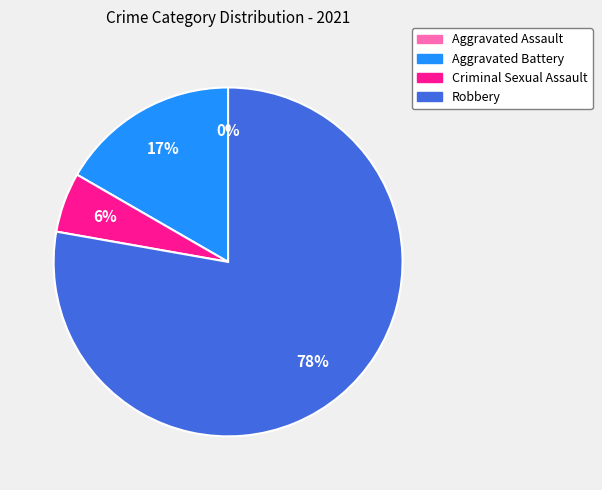

Approximately how many times larger is the value at Aggravated Battery compared to Robbery?

0.2